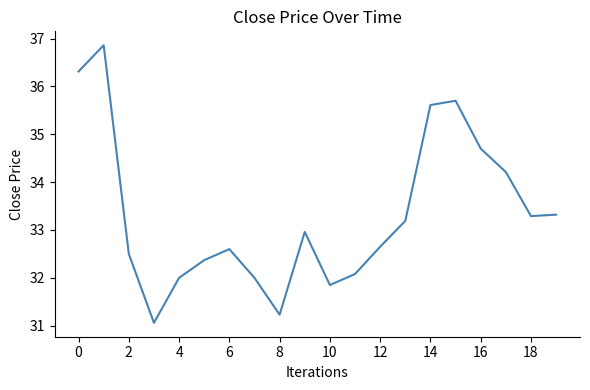

What is the smallest value displayed?

31.1